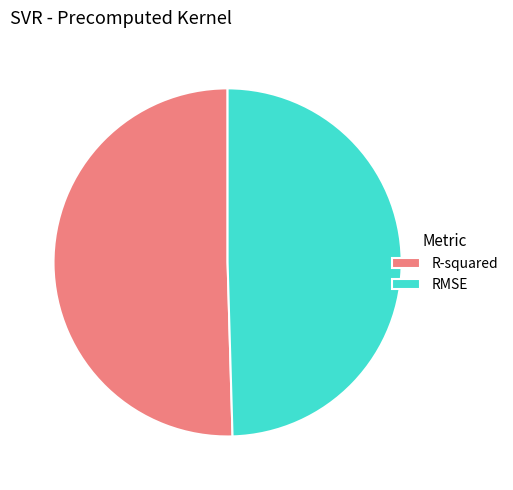

How many slices are in this pie chart?

2